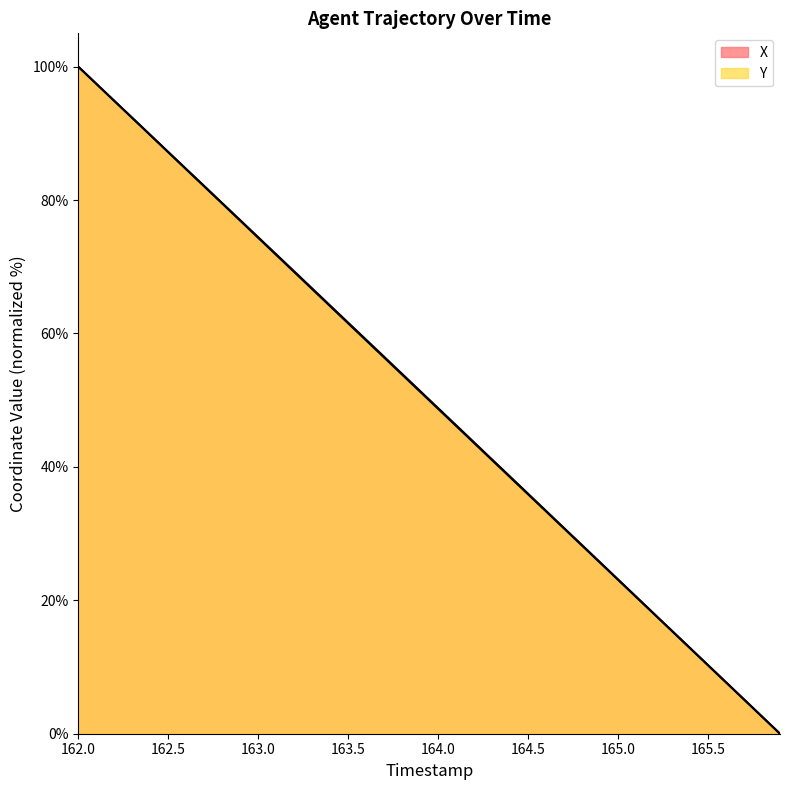

True or false: Y and X cross at least once.

False